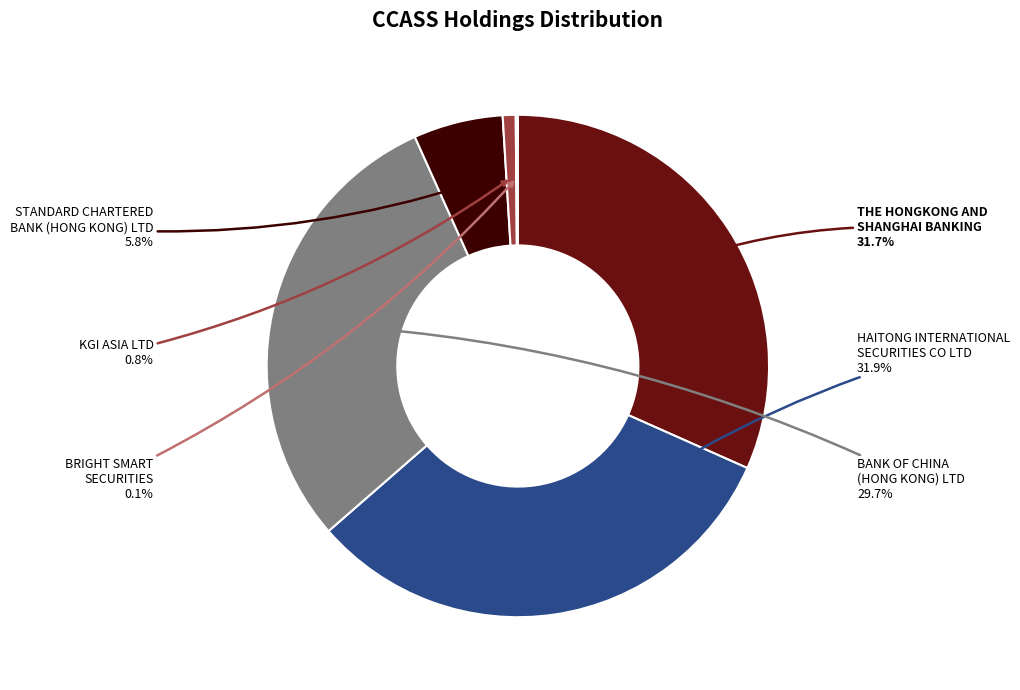

What is the ratio of the value at HAITONG INTERNATIONAL SECURITIES CO LTD to the value at KGI ASIA LTD?

38.4